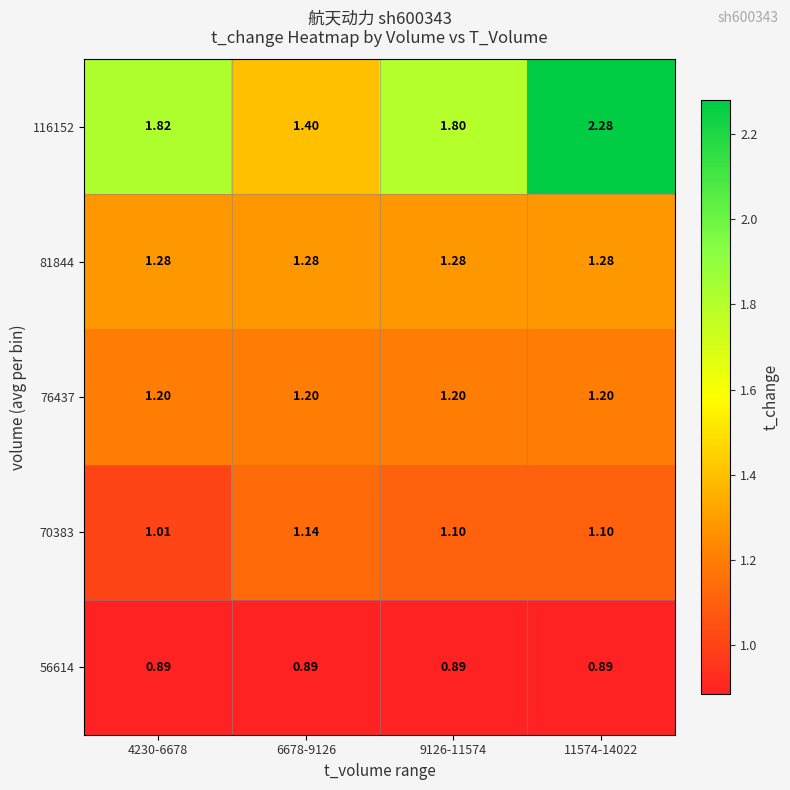

What is the total value across all series at 9126-11574?

6.3